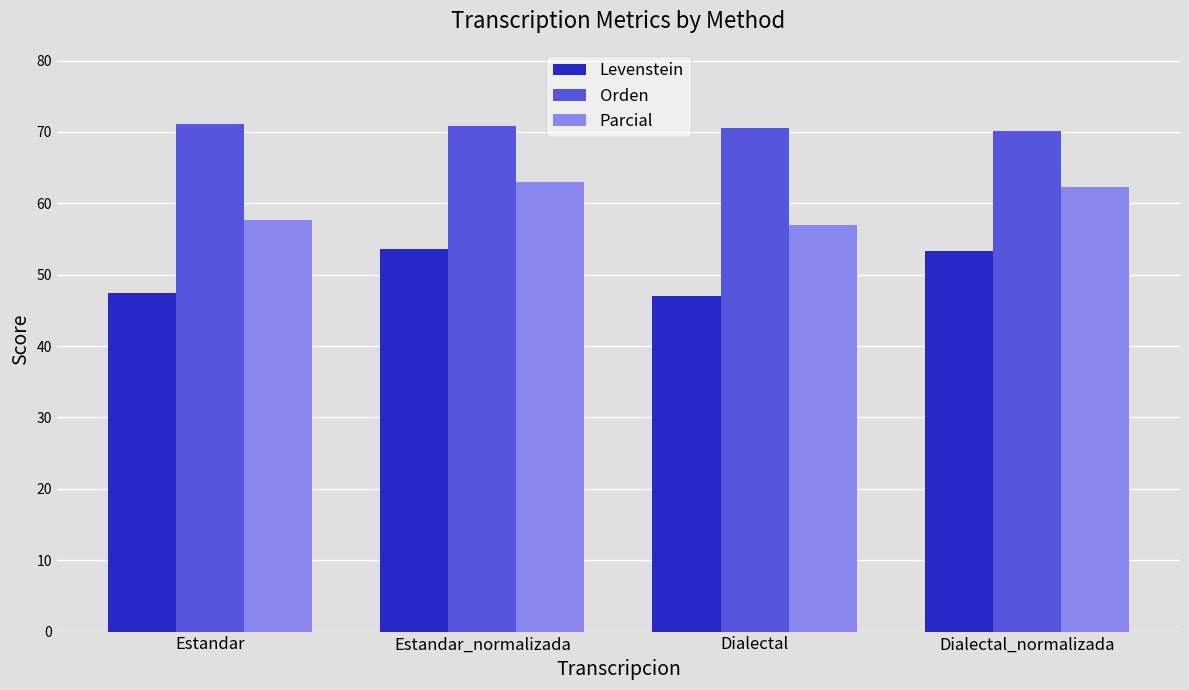

What is the lowest value of the Levenstein series?

47.0